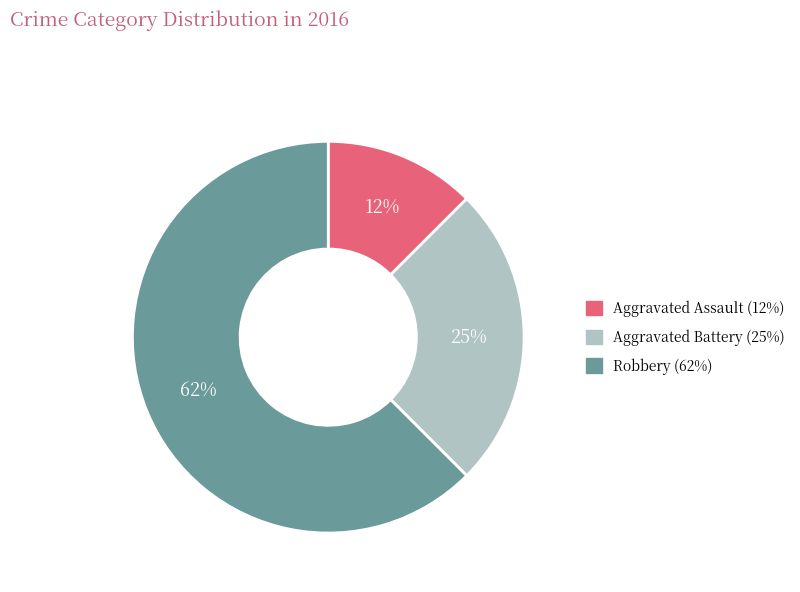

Between Robbery and Aggravated Battery, which is larger?

Robbery